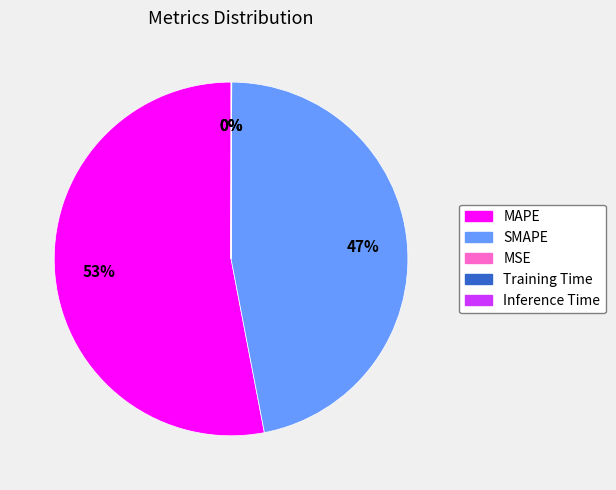

True or false: MAPE accounts for 53% of the total.

True